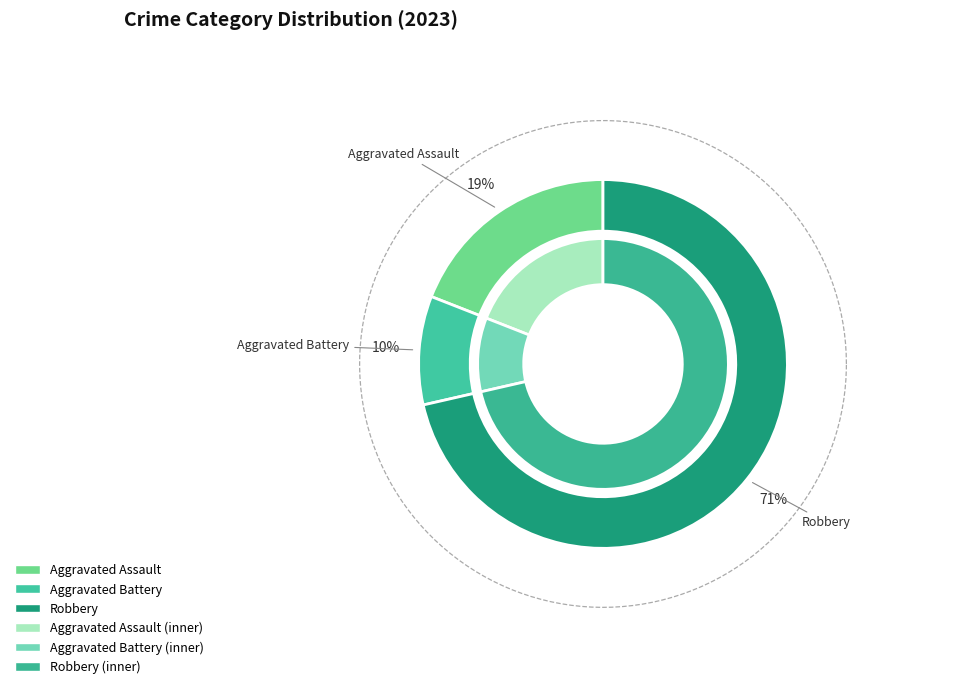

What is the majority slice?

Robbery